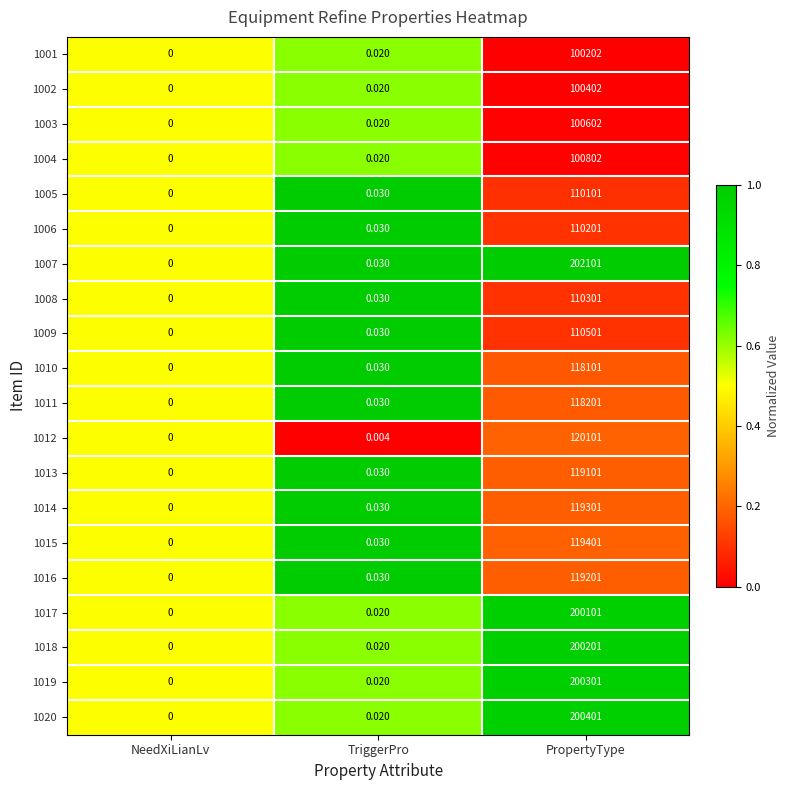

Where is 1007 nearest to the value 101050?

TriggerPro